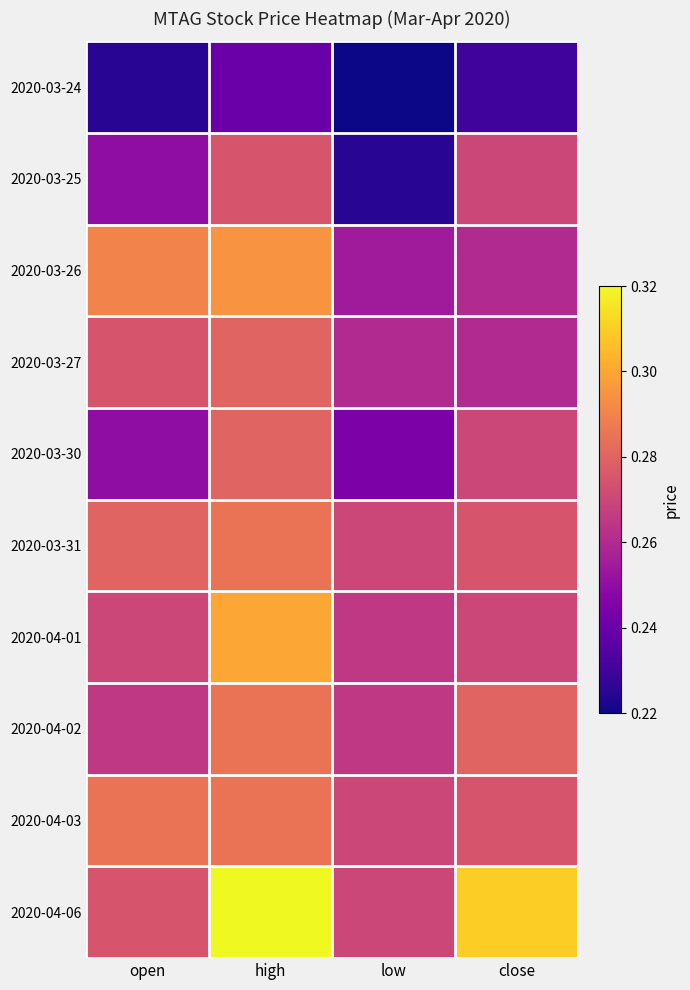

What is the total value across all series at close?

2.7